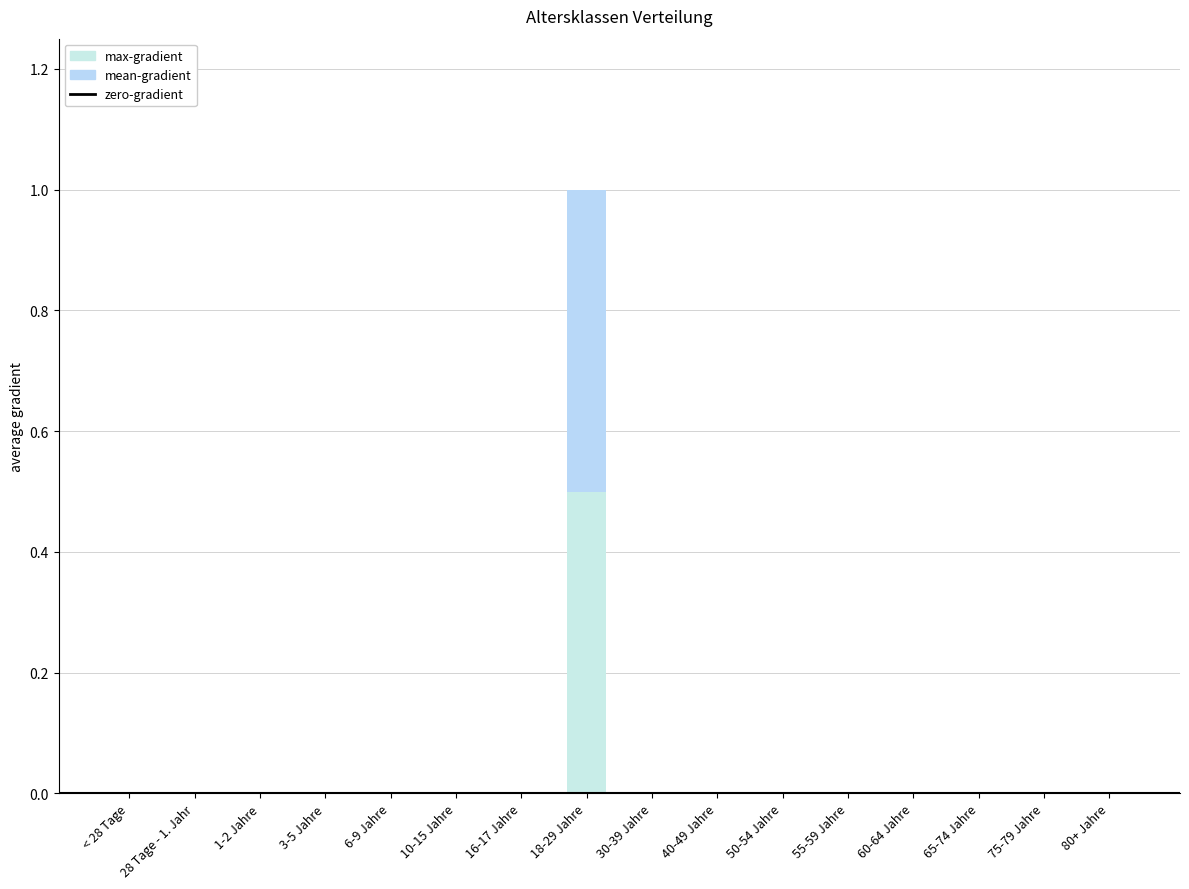

Which label corresponds to the largest value in the chart?

18-29 Jahre